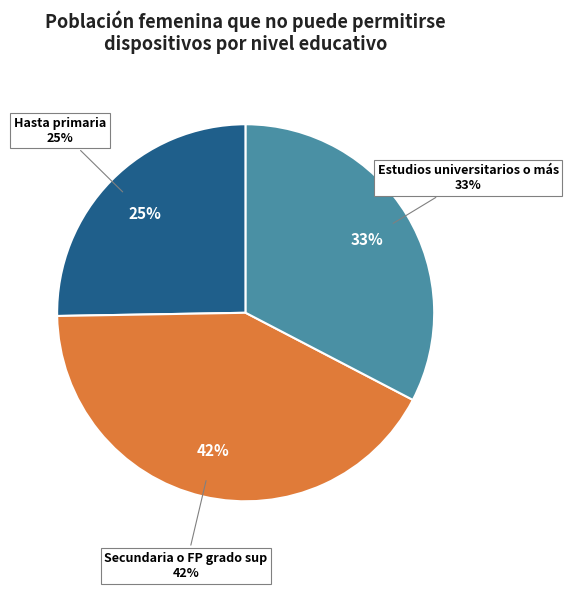

Which slice is the largest?

Secundaria o FP grado sup